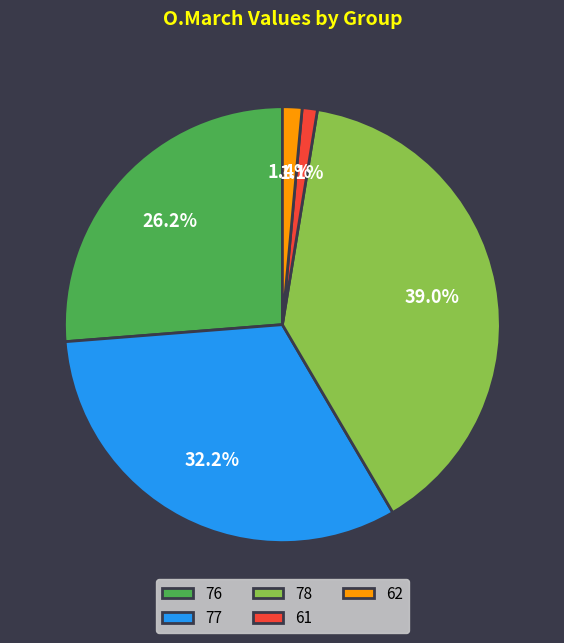

To the nearest percent, what is the difference between the largest and smallest slice percentages?

38%